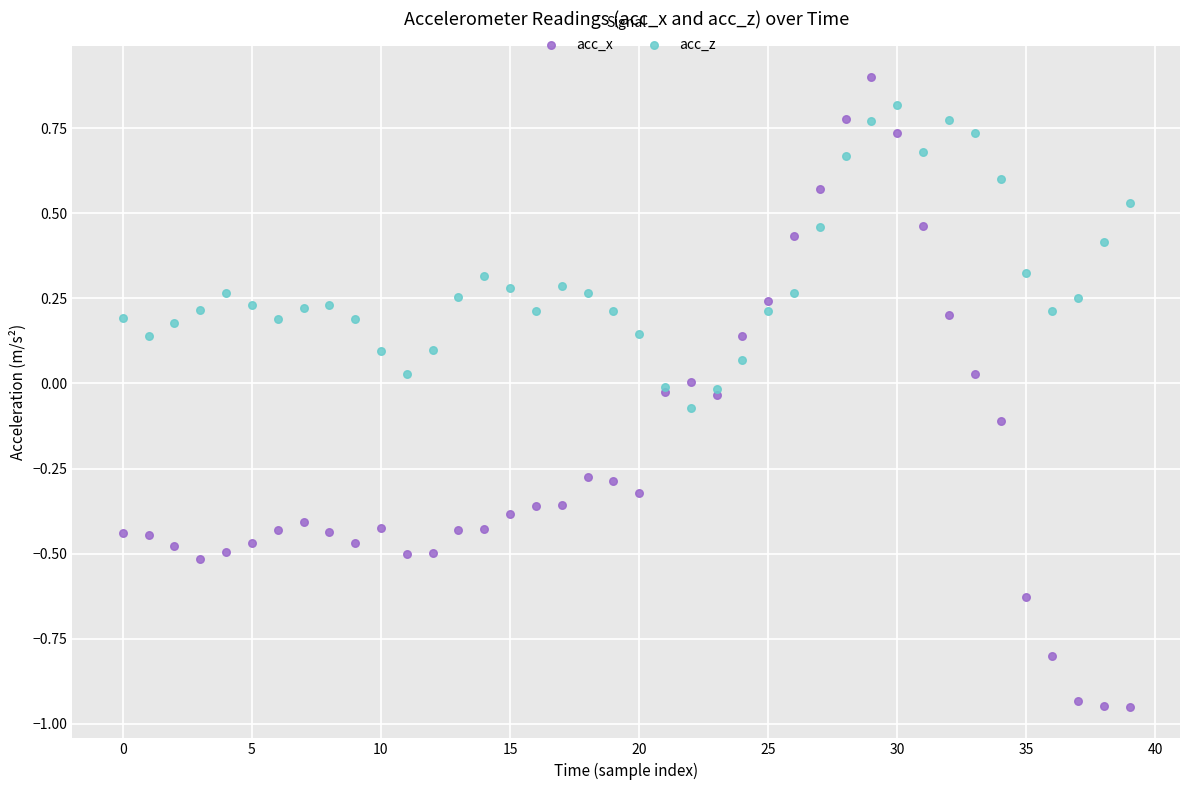

What are all the series names shown in the legend?

acc_x, acc_z